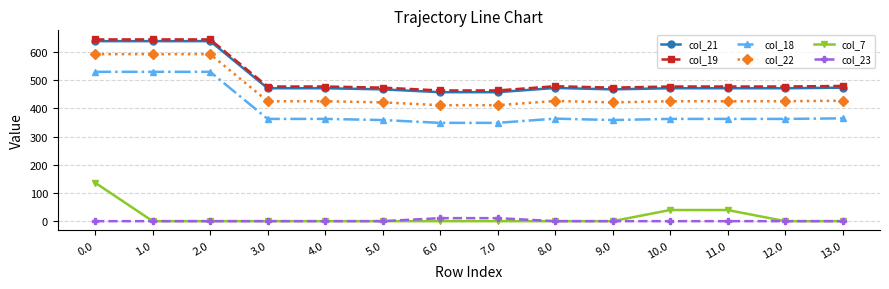

What is the difference between the highest and lowest values at 10.0?

477.5